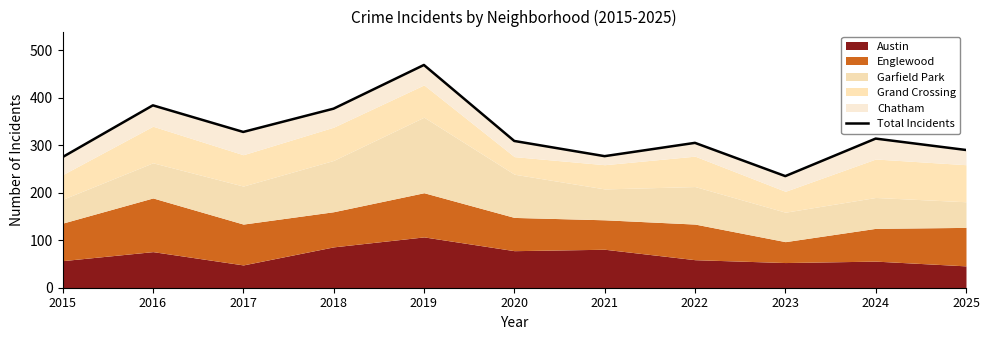

What is the minimum value shown in the chart?

235